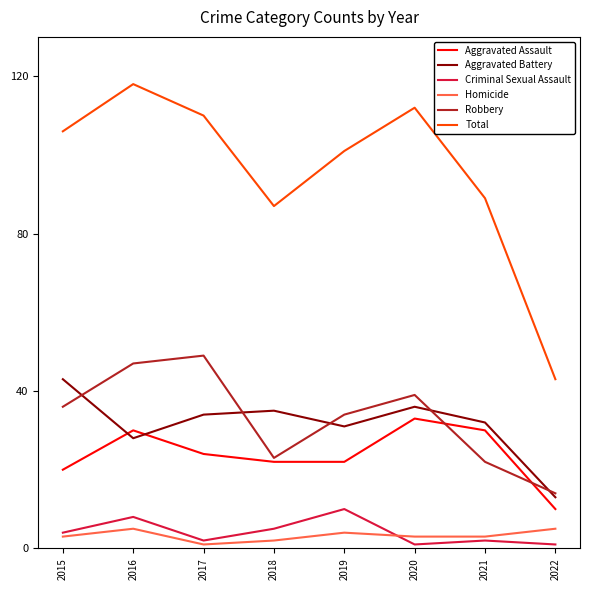

Which series changed the most between 2015 and 2018?

Total